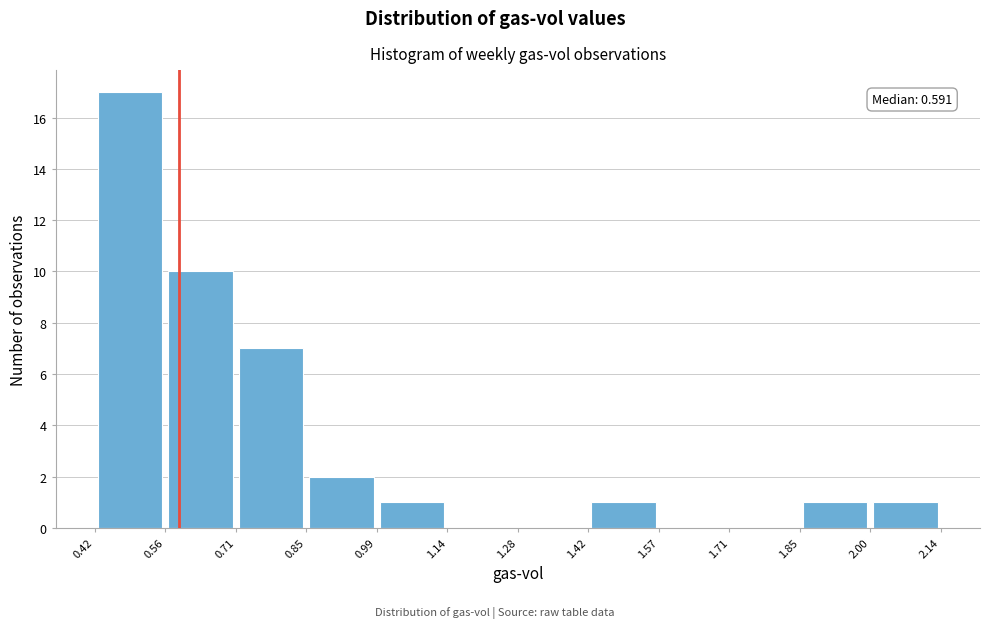

Over which range of the x-axis is the bar tallest?

0.42 to 0.56